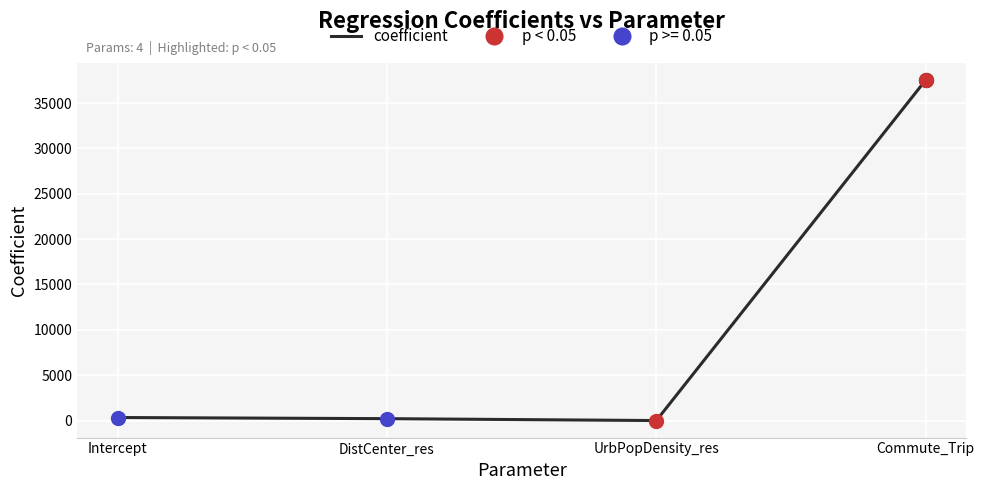

Which has a higher value, Intercept or Commute_Trip?

Commute_Trip